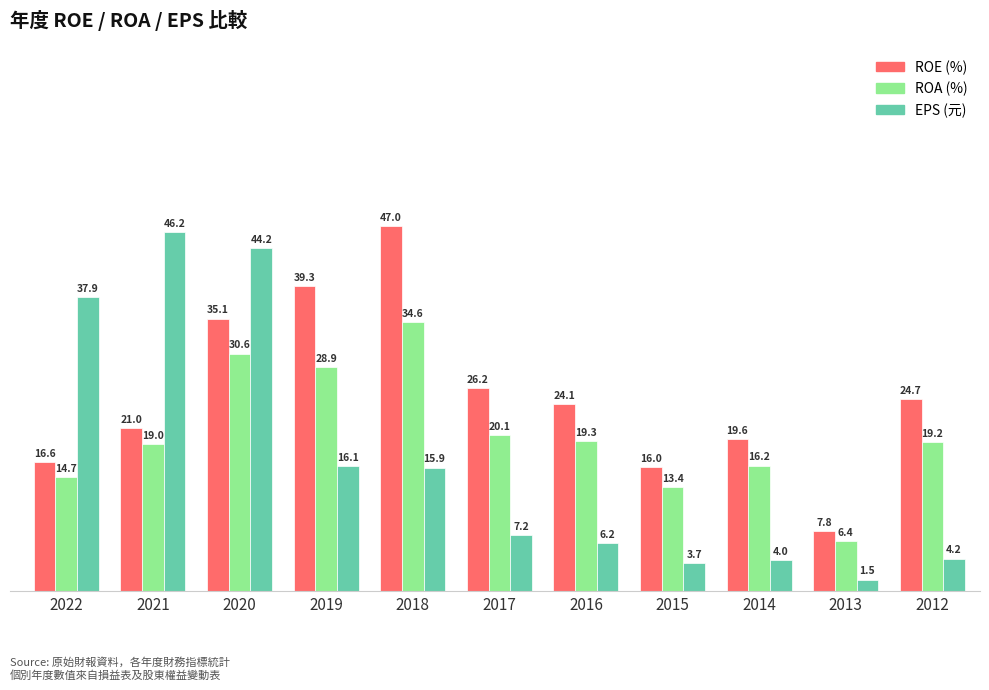

Reading left to right, what are all the values shown in this chart?

ROE (%): 2022=16.6	2021=21.0	2020=35.1	2019=39.3	2018=47.0	2017=26.2	2016=24.1	2015=16.0	2014=19.6	2013=7.8	2012=24.7
ROA (%): 2022=14.7	2021=19.0	2020=30.6	2019=28.9	2018=34.6	2017=20.1	2016=19.3	2015=13.4	2014=16.2	2013=6.4	2012=19.2
EPS (元): 2022=37.9	2021=46.2	2020=44.2	2019=16.1	2018=15.9	2017=7.2	2016=6.2	2015=3.7	2014=4.0	2013=1.5	2012=4.2